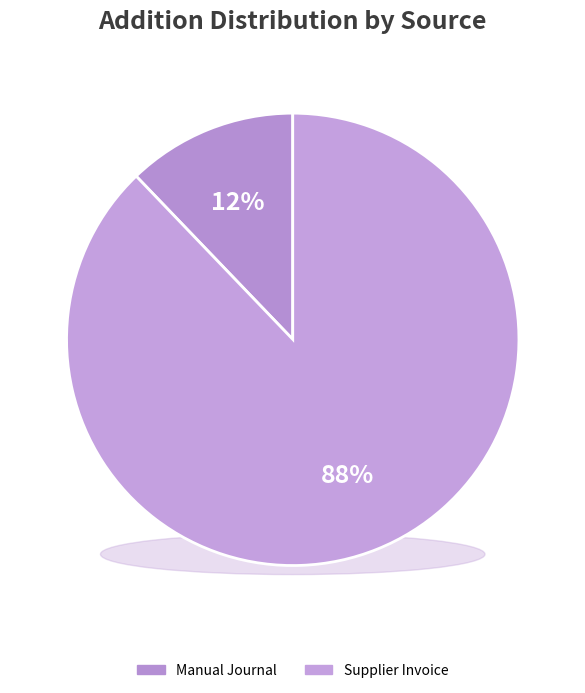

To the nearest percent, what percentage of the pie is Manual Journal?

12%